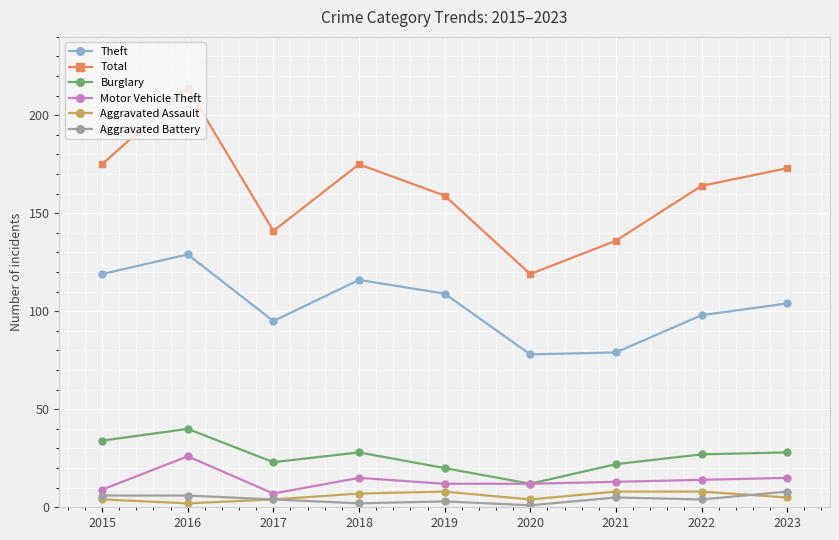

Which series changed the most between 2018 and 2021?

Total